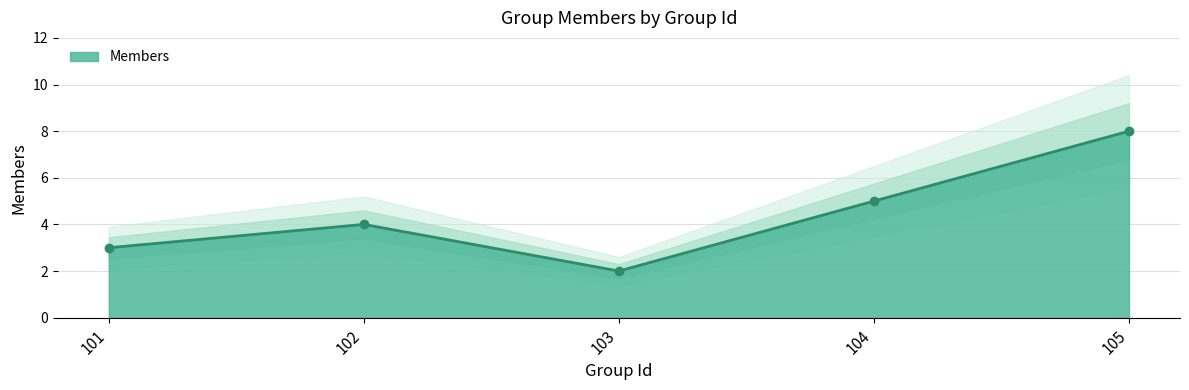

What is the change in value from 103 to 104?

+3